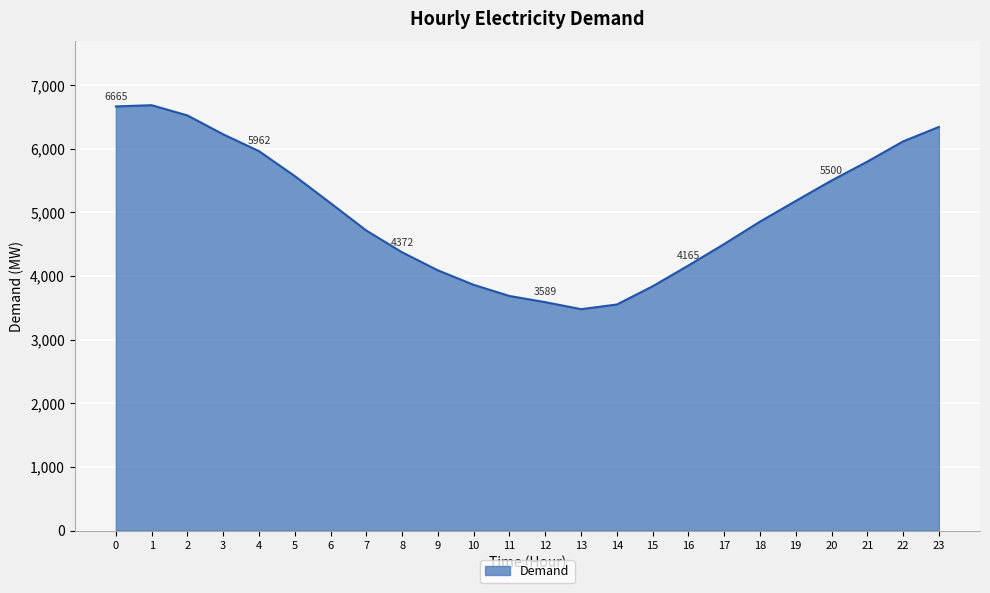

Where is the first local minimum?

13